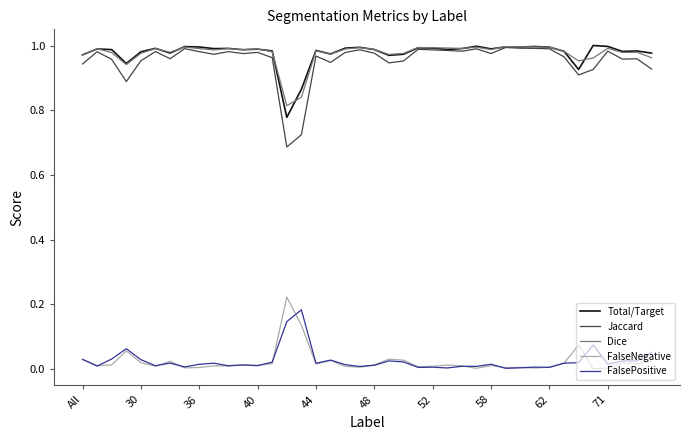

True or false: FalsePositive and Total/Target cross at least once.

False